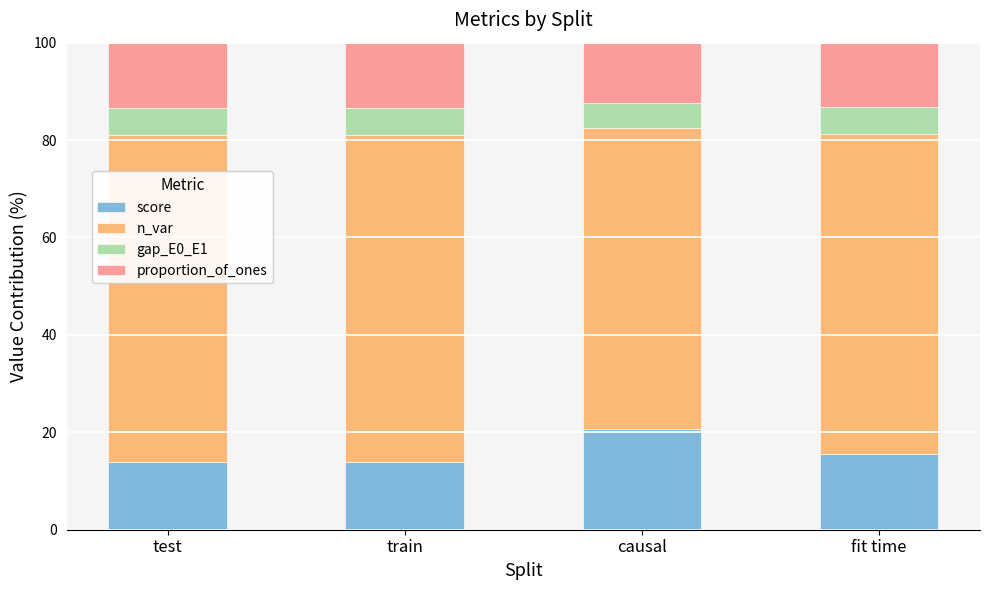

Which category has the highest value in the score series?

causal